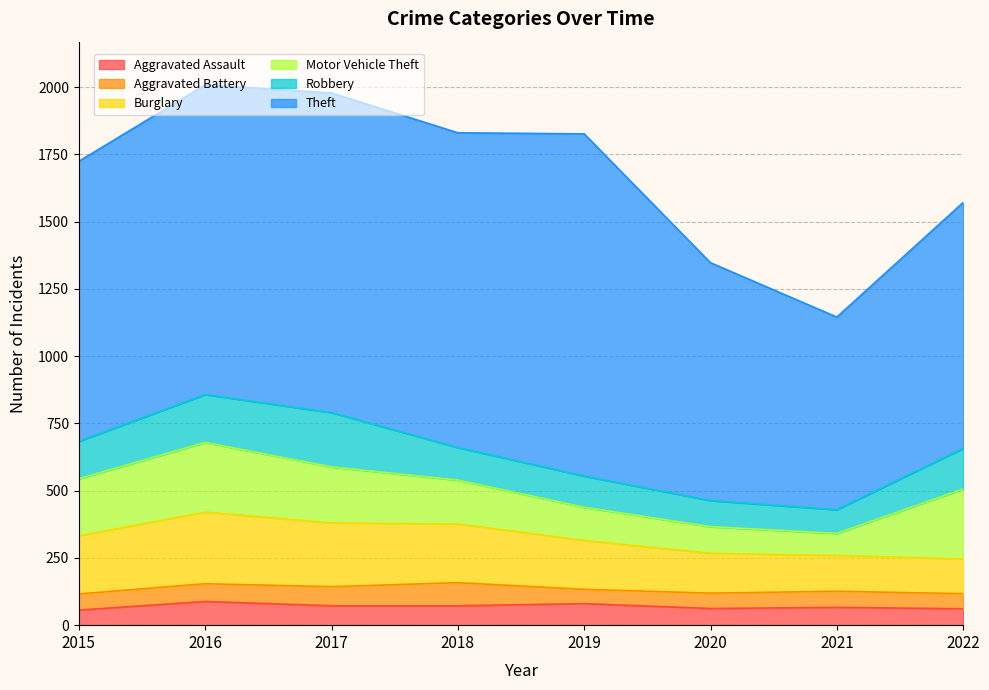

At which label does Motor Vehicle Theft first exceed 208?

2015